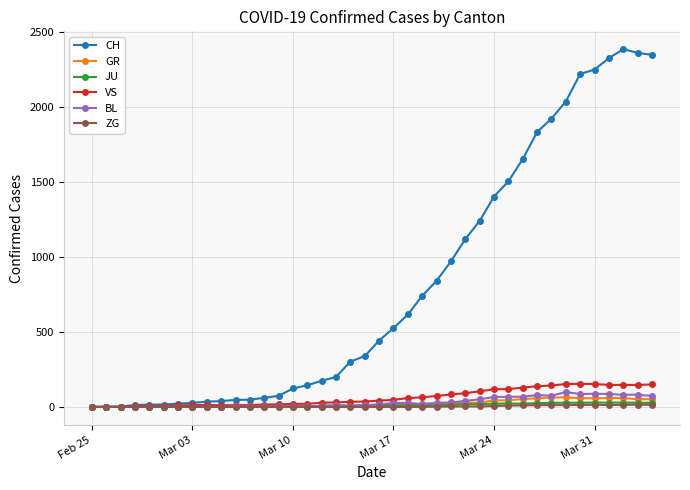

What is the greatest value displayed?

2387